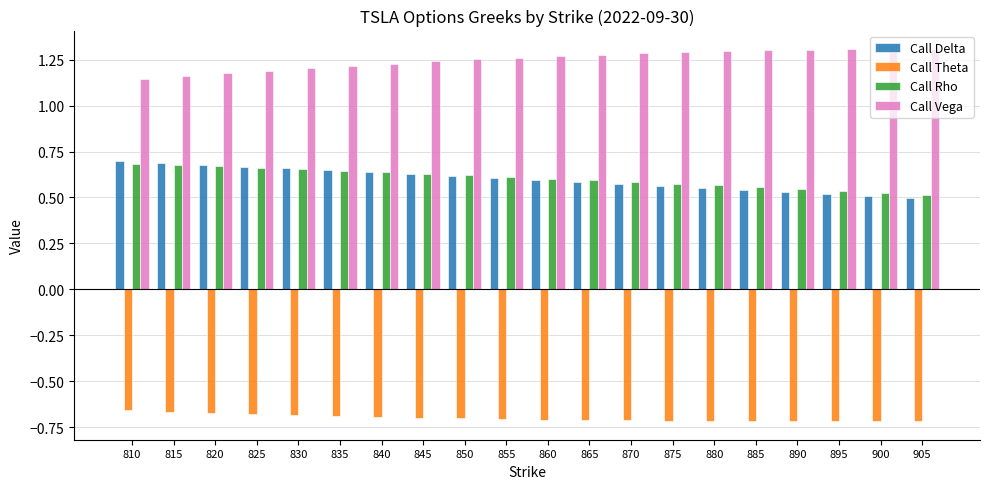

True or false: Call Delta has a value of 0.3 at 870.

False